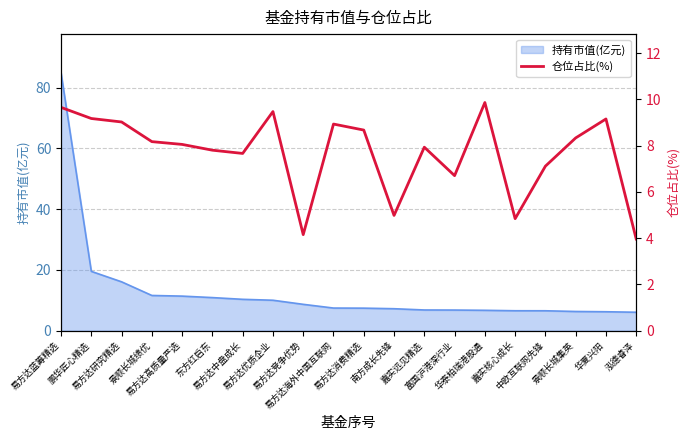

How many lines are shown in the chart?

1